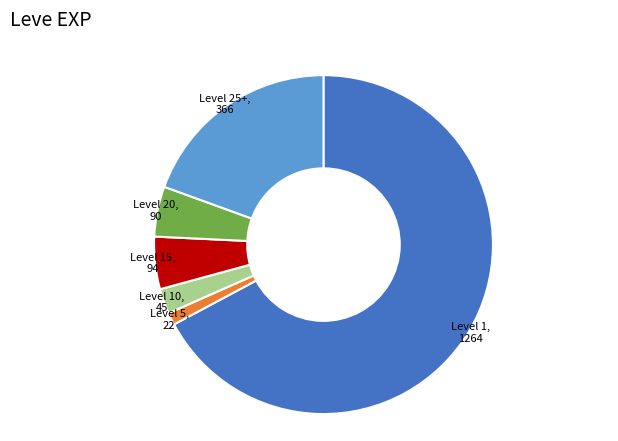

Which has a higher value, Level 10 or Level 25+?

Level 25+